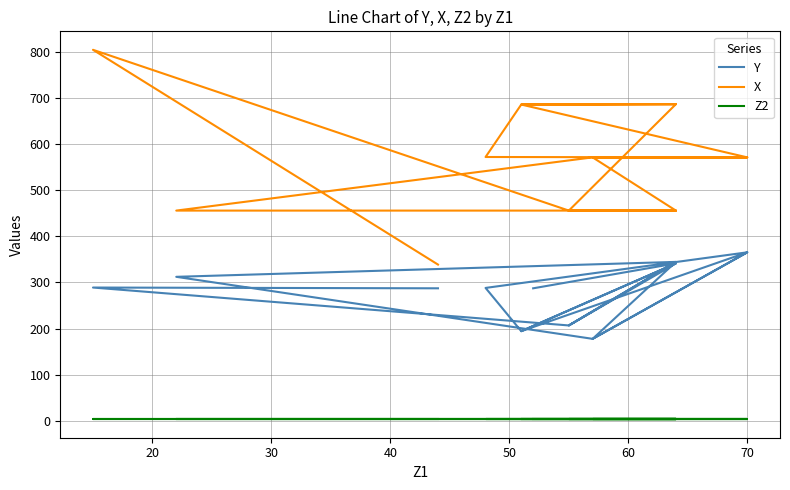

Reading left to right, list all the values displayed in this chart.

Y: 287.3	288.9	206.7	344.6	177.7	365.3	194.3	341.2	206.7	344.6	312.2	177.7	365.3	288.1	194.3	341.2	287.3
X: 338.7	804.5	455.8	455.8	571.2	571.2	685.8	686.6	455.8	455.8	455.8	571.2	571.2	572.1	685.8	686.6	686.6
Z2: 3.3	3.3	3.3	3.3	3.3	3.3	3.3	3.3	3.3	3.3	3.3	3.3	3.3	3.3	3.3	3.3	3.3